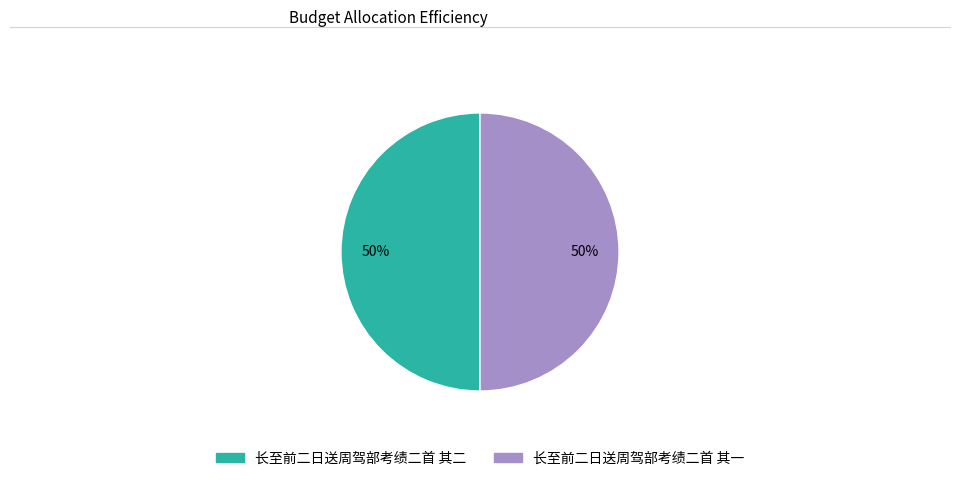

To the nearest percent, what is the average slice percentage?

50%